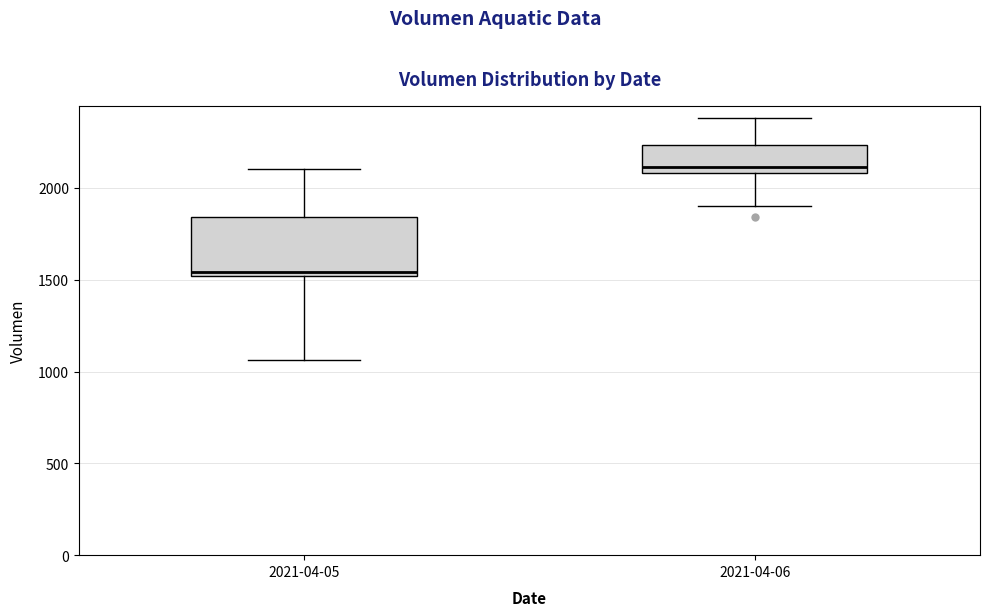

Reading left to right, transcribe this box plot: for each box, give where its median line is, the range the box spans, and where its two whiskers end, as read against the y-axis. The values are not printed on the chart, so give them approximately, as read against the axis.

2021-04-05: median 1550, box 1500 to 1850, whiskers 1050 to 2100
2021-04-06: median 2100 (just above the box's lower edge), box 2100 to 2250, whiskers 1900 to 2400